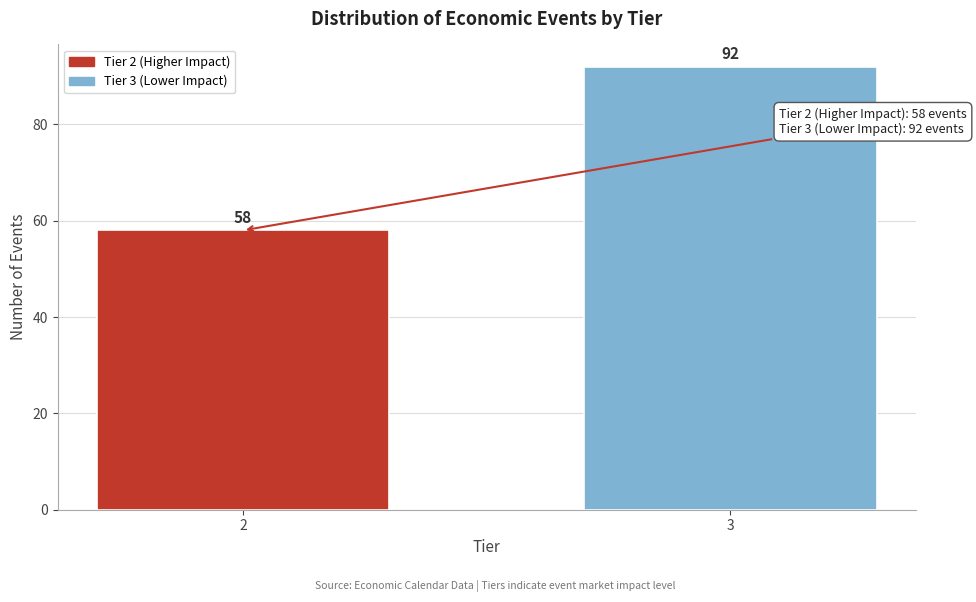

Reading right to left, transcribe all the data shown in this chart.

3=92	2=58